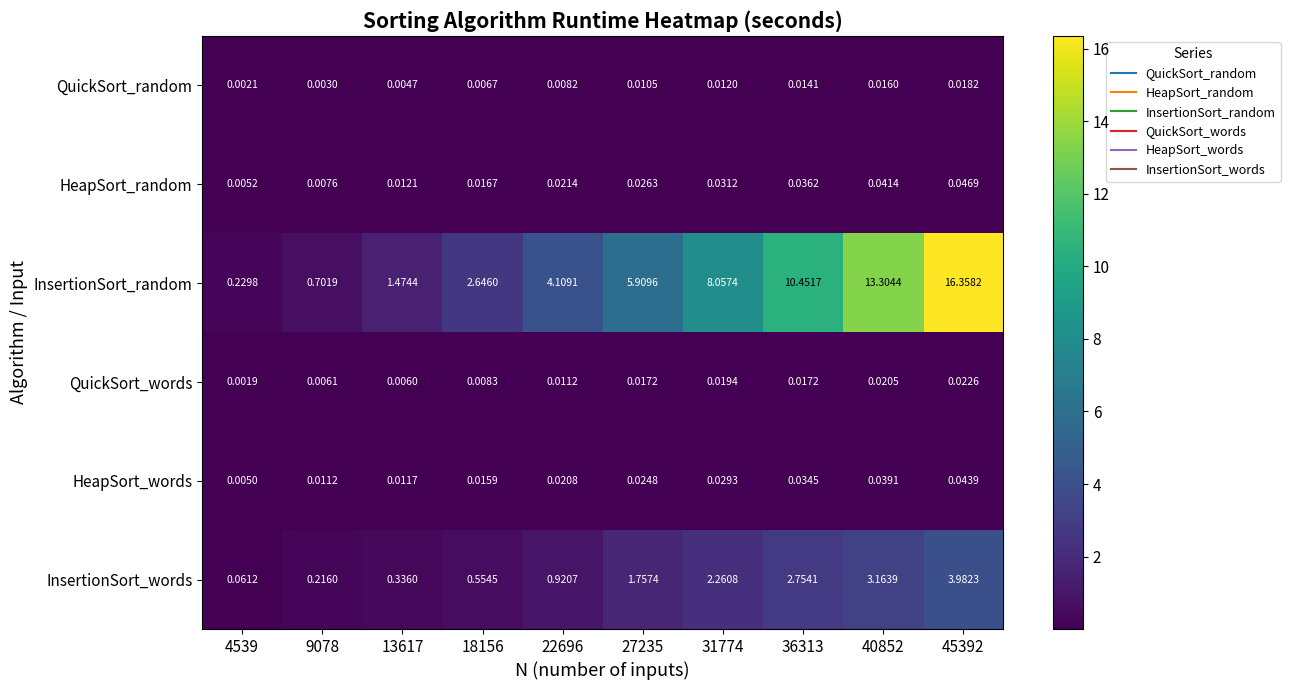

Between 4539 and 45392, which series saw the biggest shift?

InsertionSort_random